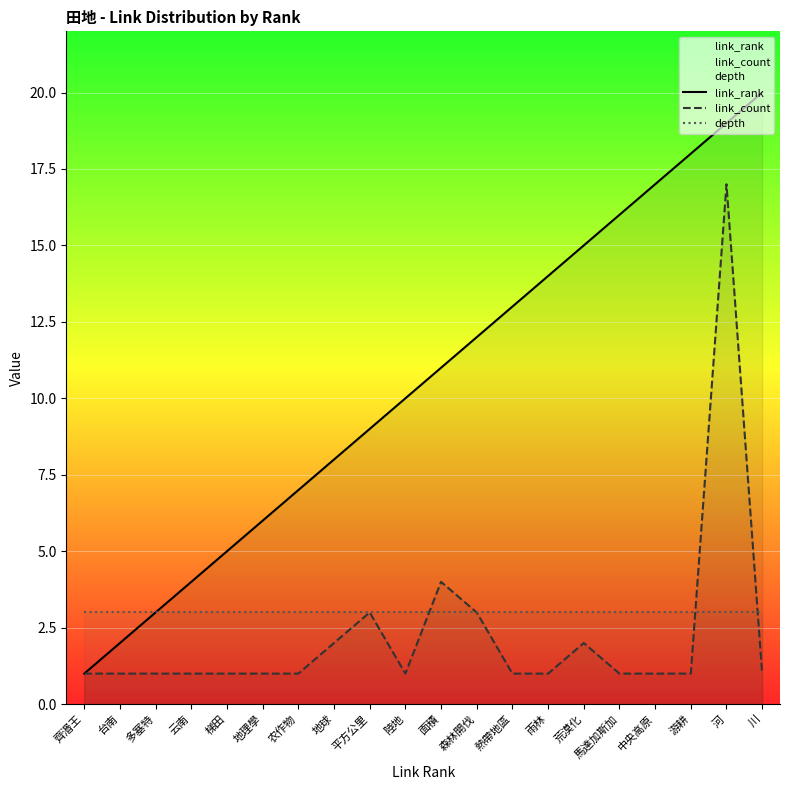

What is the difference between the maximum and second lowest values in the link_rank series?

18